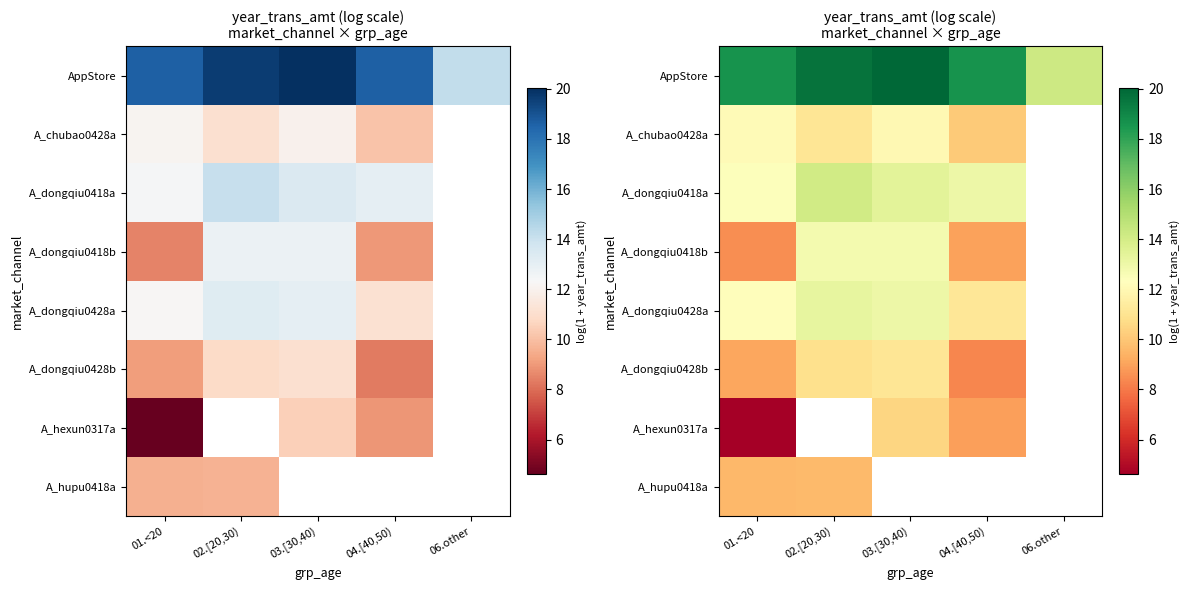

Between 02.[20,30) and 06.other, which series saw the biggest shift?

AppStore